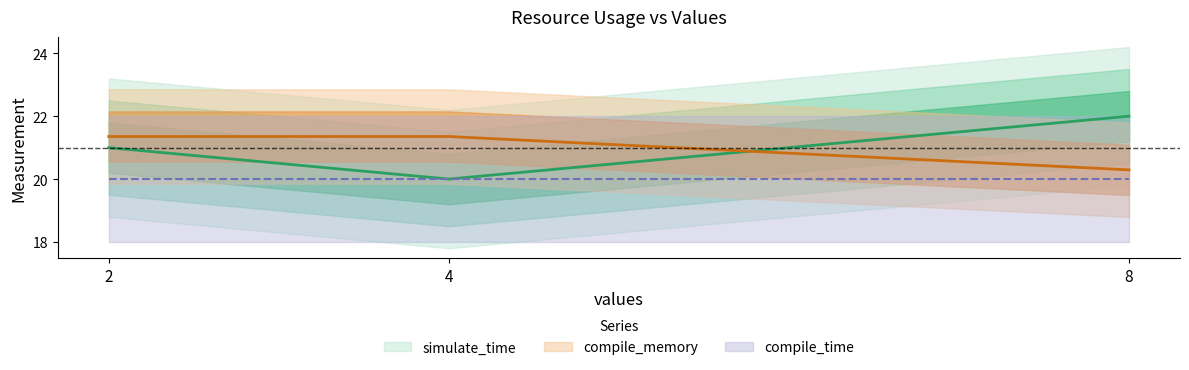

True or false: compile_memory has a value of 21.4 at 2.

True